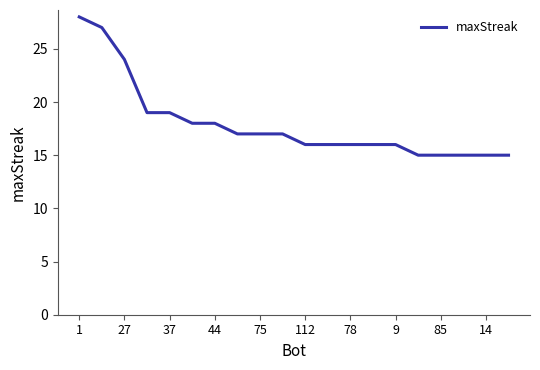

What is the minimum value shown in the chart?

15